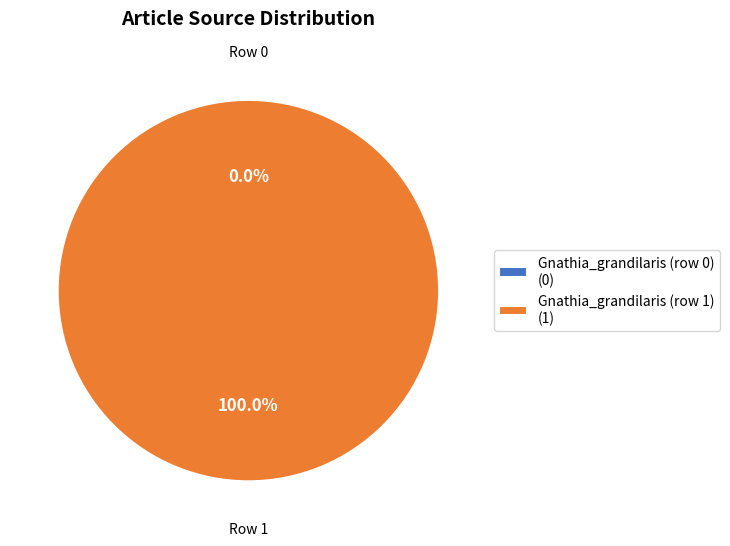

How many slices are in this pie chart?

2